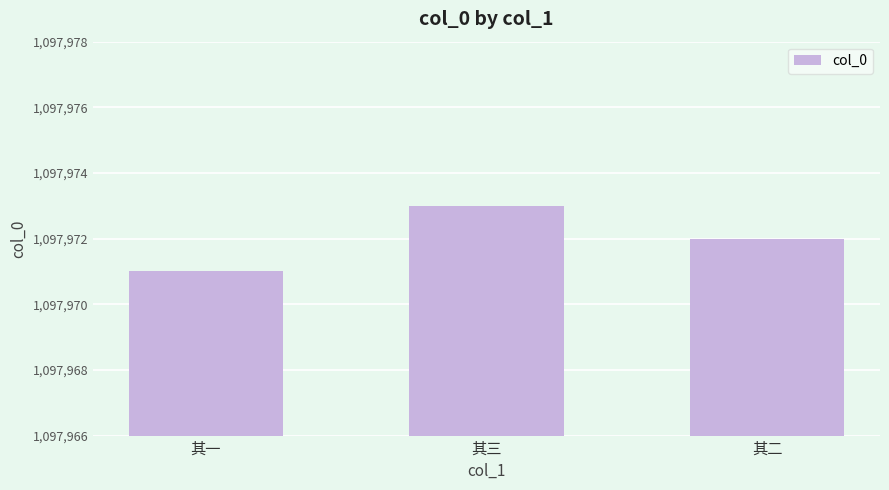

What is the sum of all values?

3293916